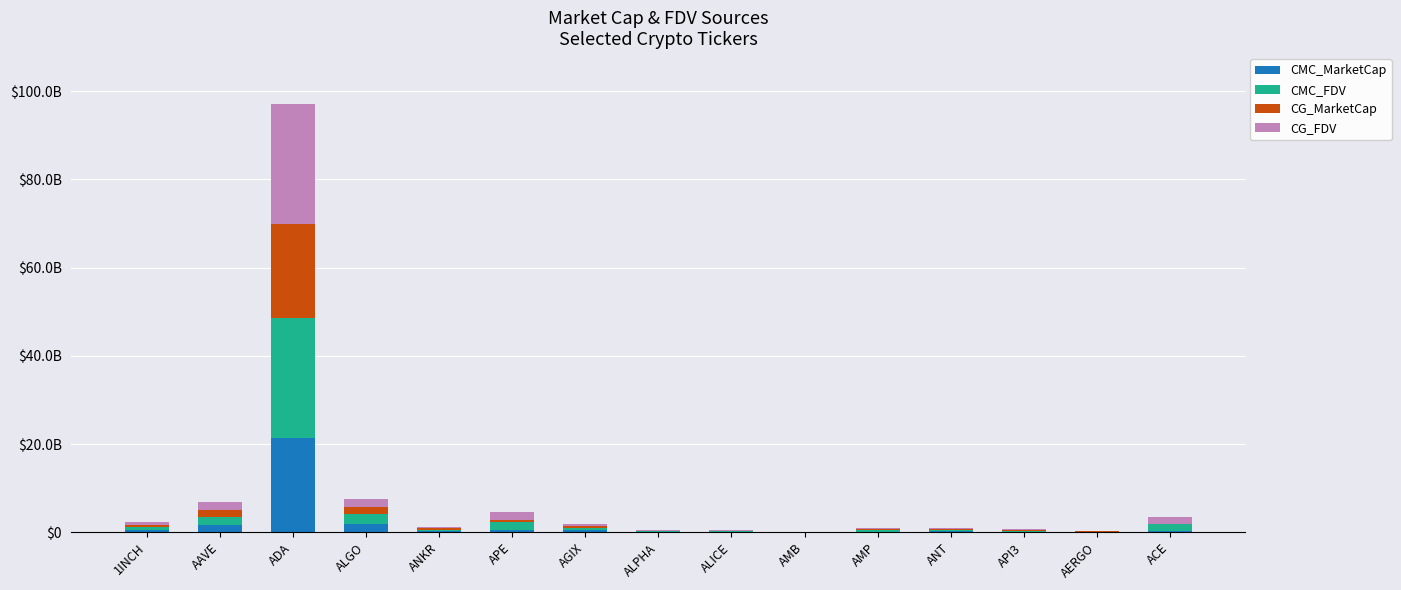

Are the bars grouped side by side (vs. stacked)?

No